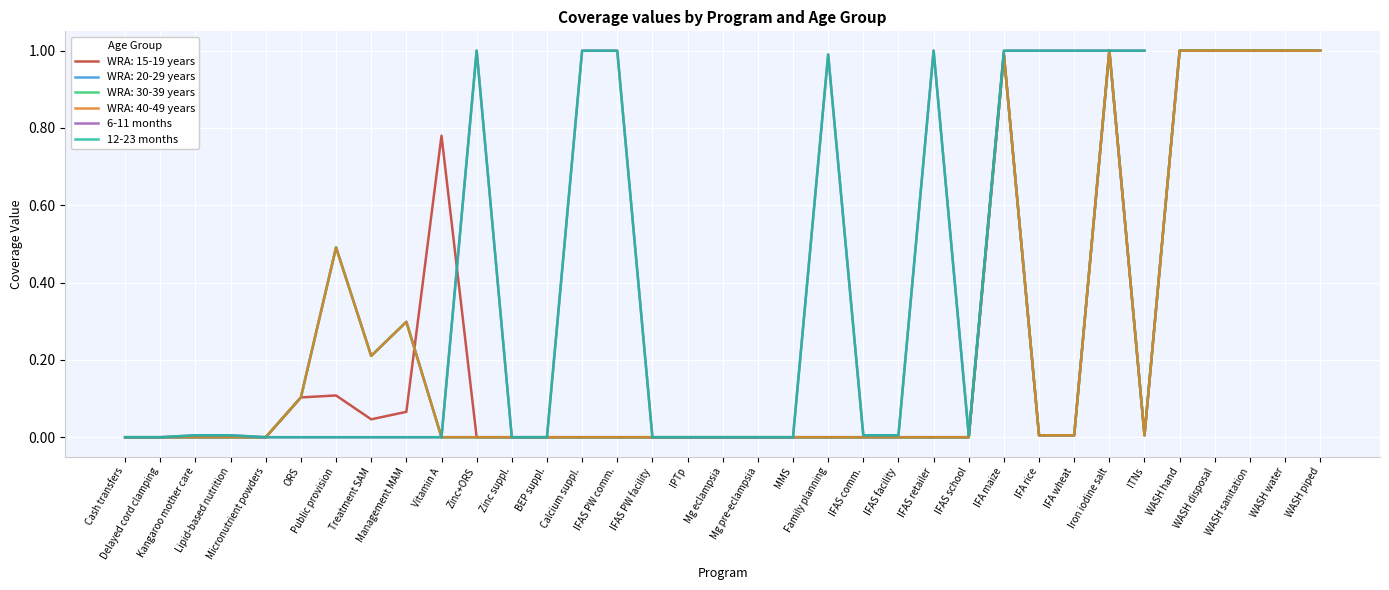

True or false: 12-23 months and 6-11 months intersect in this chart.

False